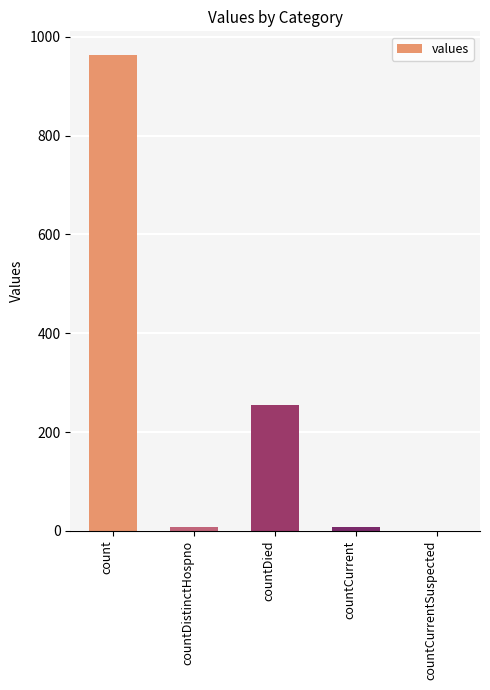

What is the sum of all values?

1234